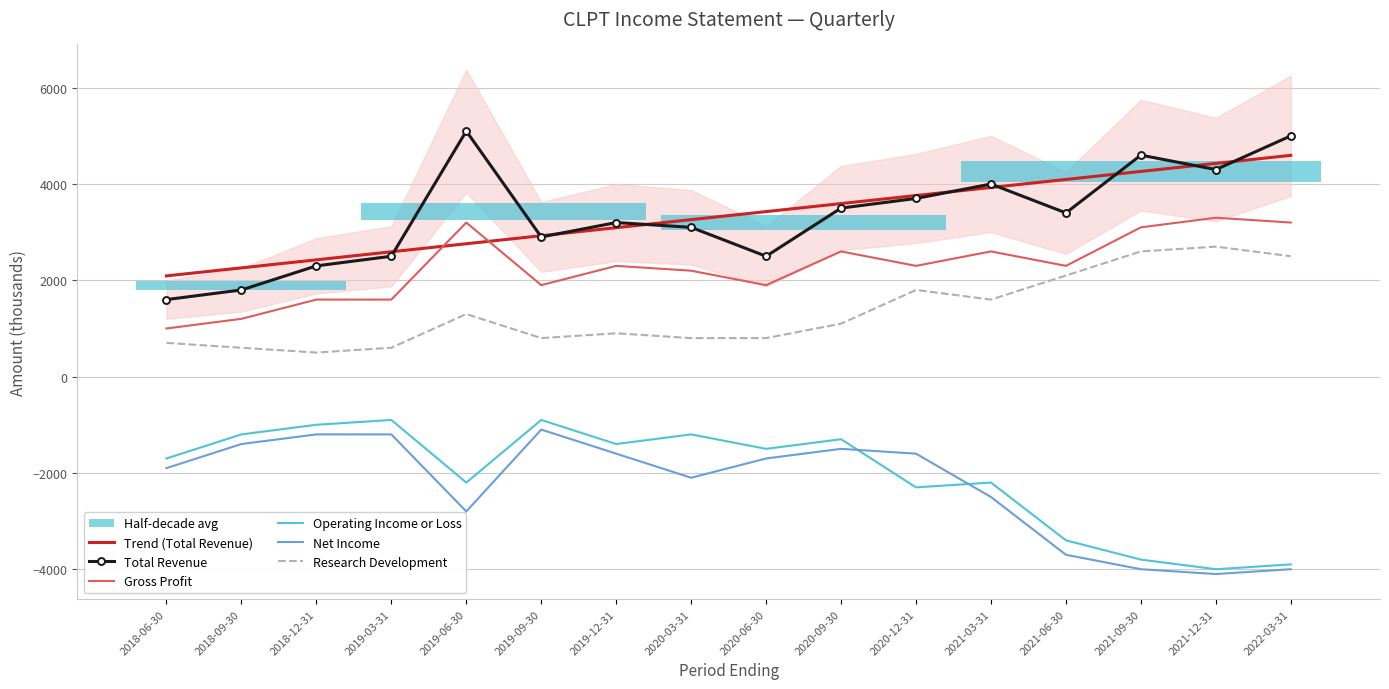

What is the label of the 12th point from the left?

2021-03-31